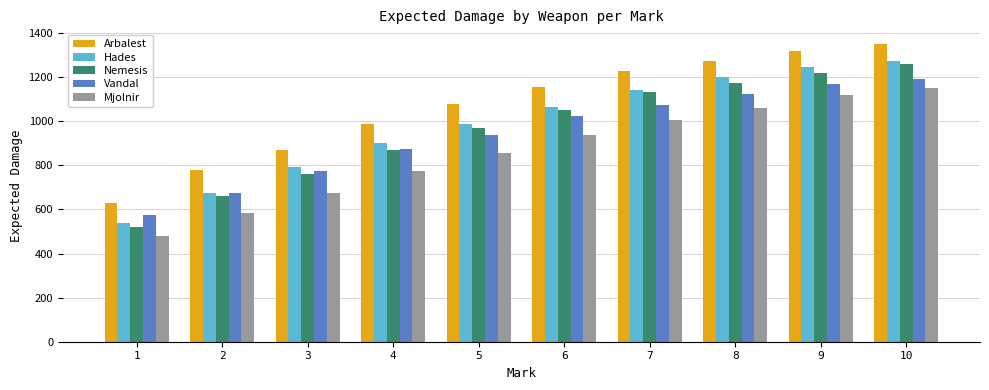

What is the value of the Hades bar at the 3rd from the left?

795.0